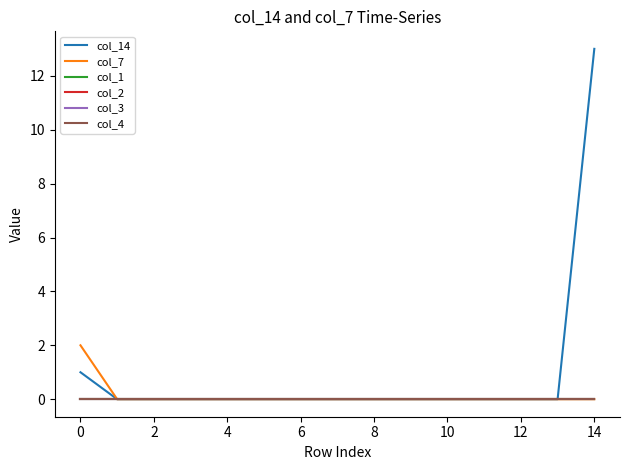

Reading right to left, list all the values displayed in this chart.

col_14: 13	0	0	0	0	0	0	0	0	0	0	0	0	0	1
col_7: 0	0	0	0	0	0	0	0	0	0	0	0	0	0	2
col_1: 0	0	0	0	0	0	0	0	0	0	0	0	0	0	0
col_2: 0	0	0	0	0	0	0	0	0	0	0	0	0	0	0
col_3: 0	0	0	0	0	0	0	0	0	0	0	0	0	0	0
col_4: 0	0	0	0	0	0	0	0	0	0	0	0	0	0	0